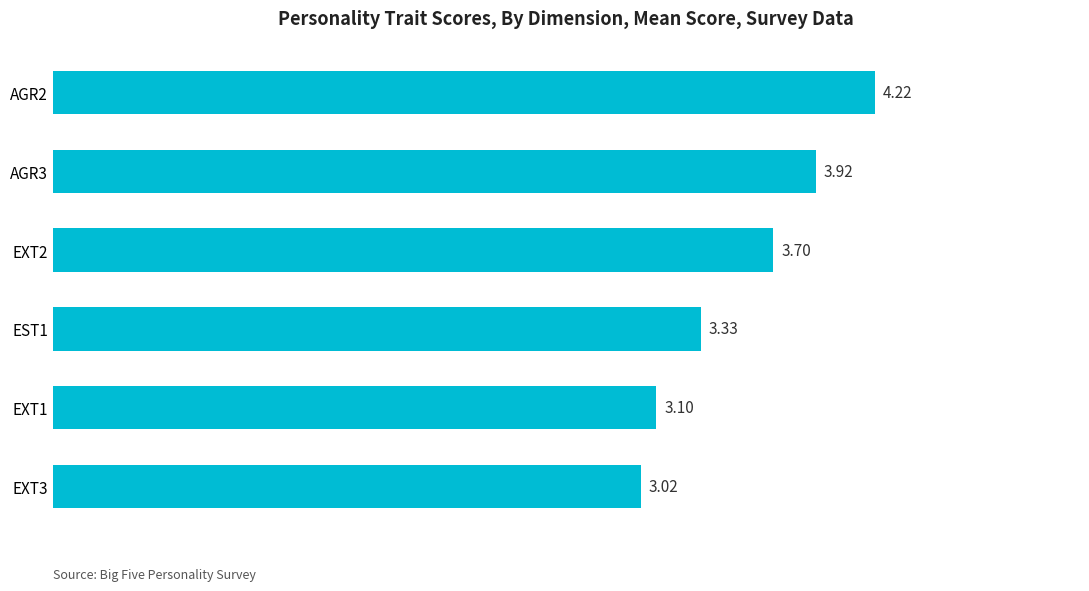

List the labels in order of value, largest first.

AGR2, AGR3, EXT2, EST1, EXT1, EXT3